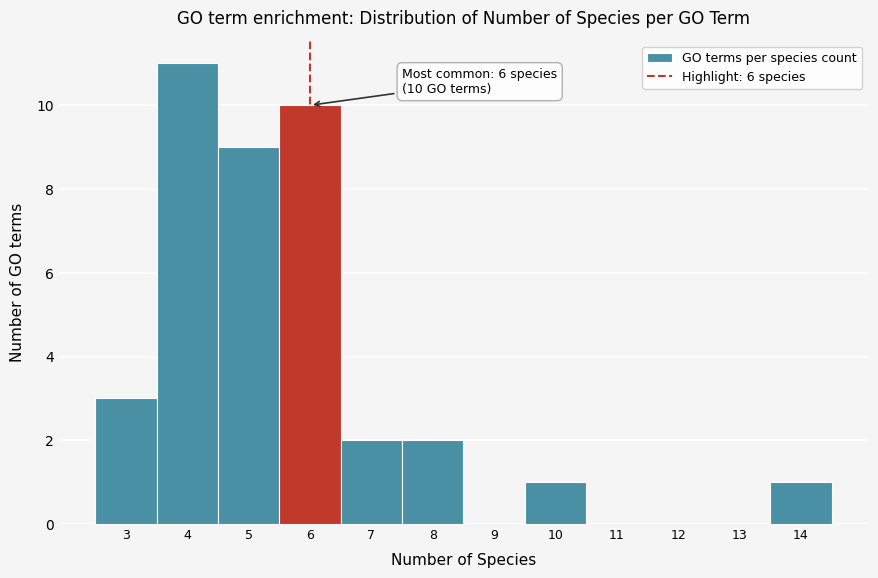

Over which range of the x-axis is the bar tallest?

3.5 to 4.5